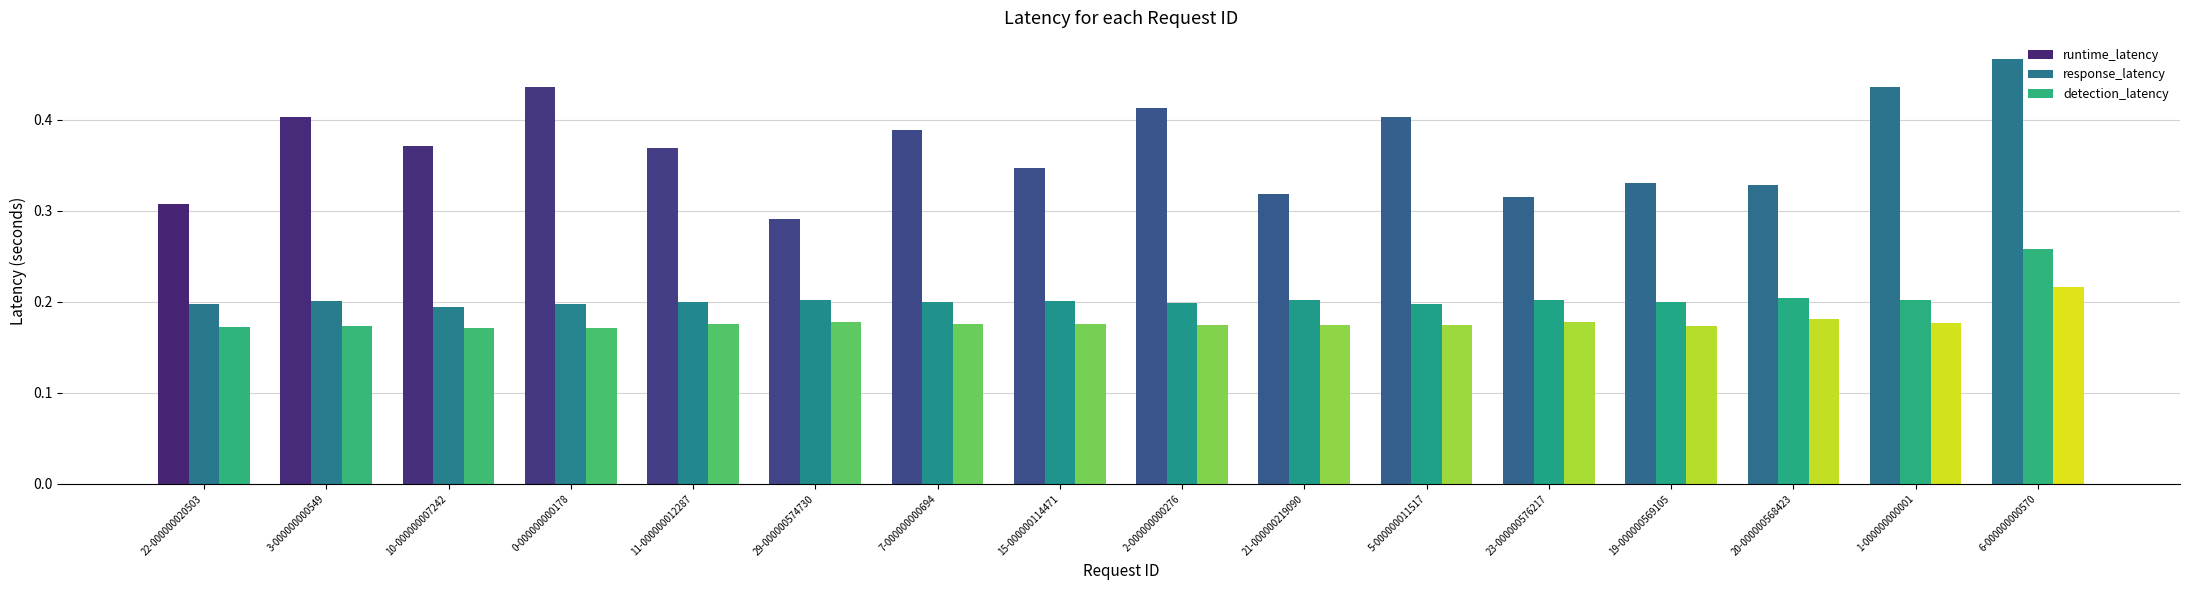

What is the difference between the highest and lowest values at 15-000000114471?

0.2